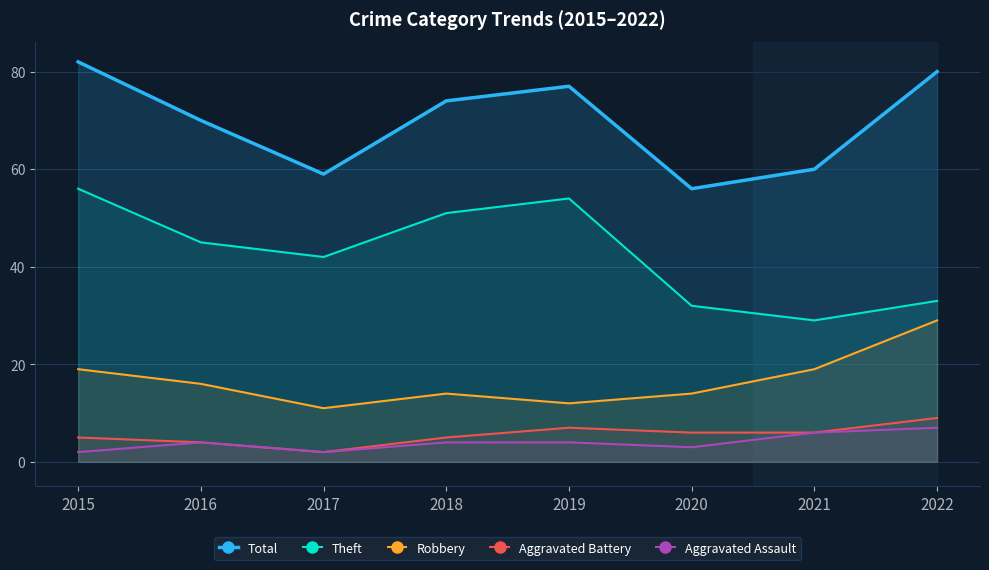

How many lines are shown in the chart?

5